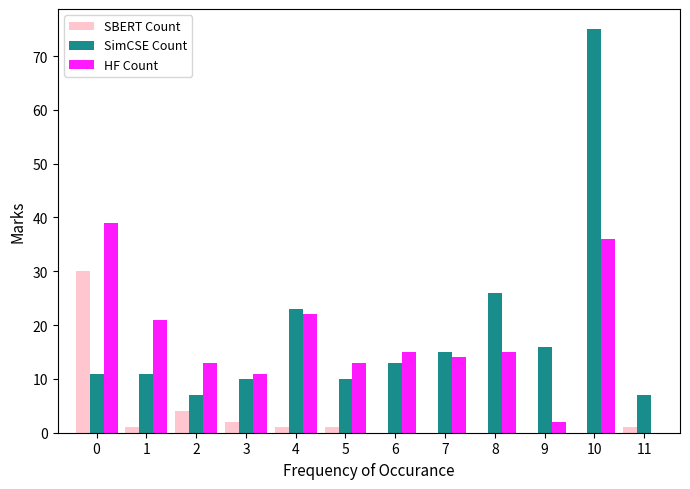

Which series changed the most between 10 and 11?

SimCSE Count